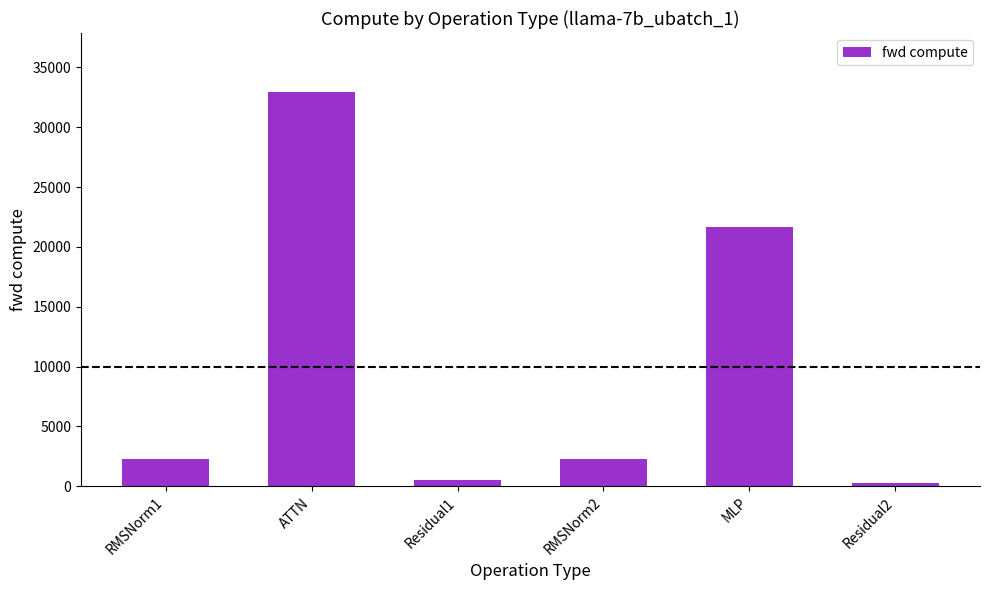

What is the average value?

9985.6